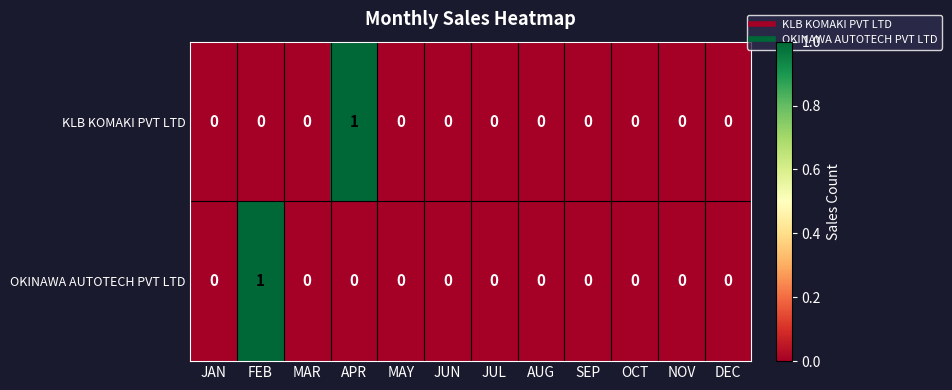

The OKINAWA AUTOTECH PVT LTD series shows 0 at DEC. True or false?

True